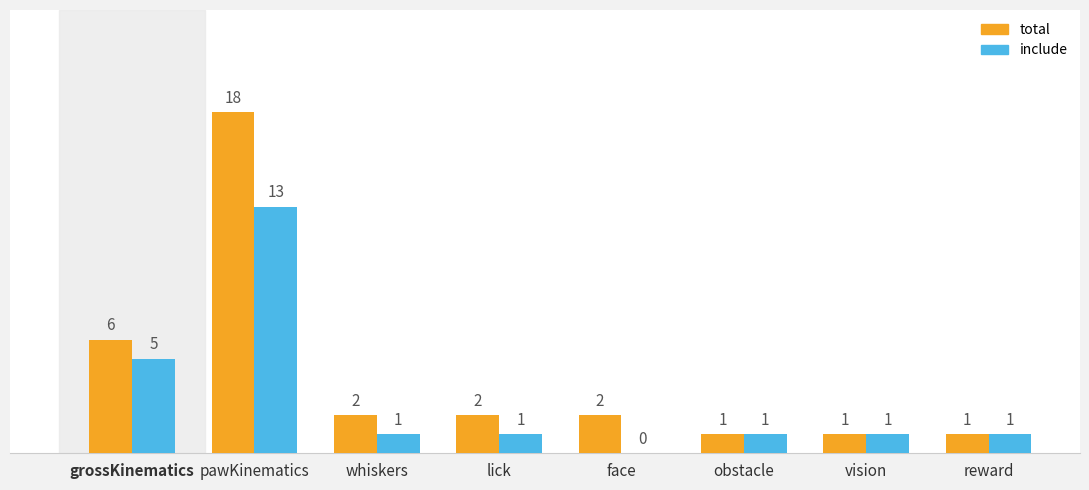

What is the sum of all total values?

33